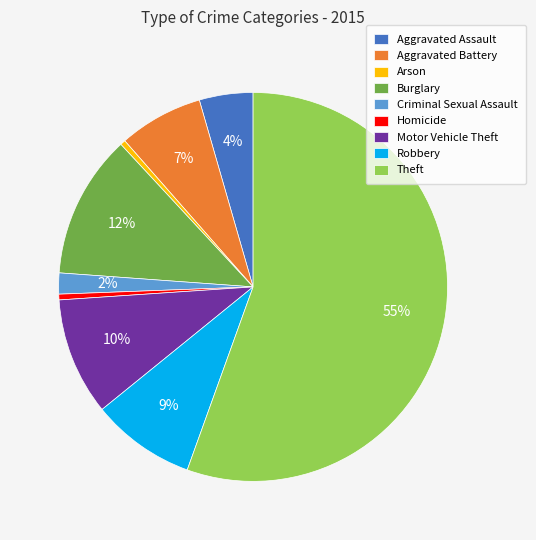

Is it true that Burglary is 12% of the pie?

True